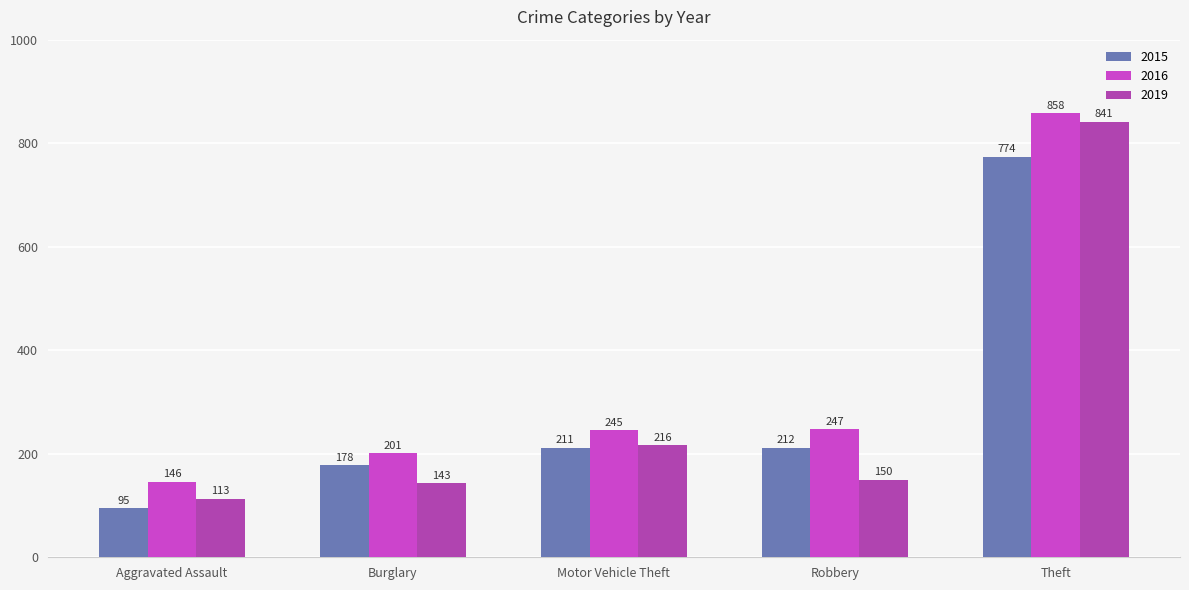

Reading left to right, extract all data points from this chart.

2015: Aggravated Assault=95	Burglary=178	Motor Vehicle Theft=211	Robbery=212	Theft=774
2016: Aggravated Assault=146	Burglary=201	Motor Vehicle Theft=245	Robbery=247	Theft=858
2019: Aggravated Assault=113	Burglary=143	Motor Vehicle Theft=216	Robbery=150	Theft=841